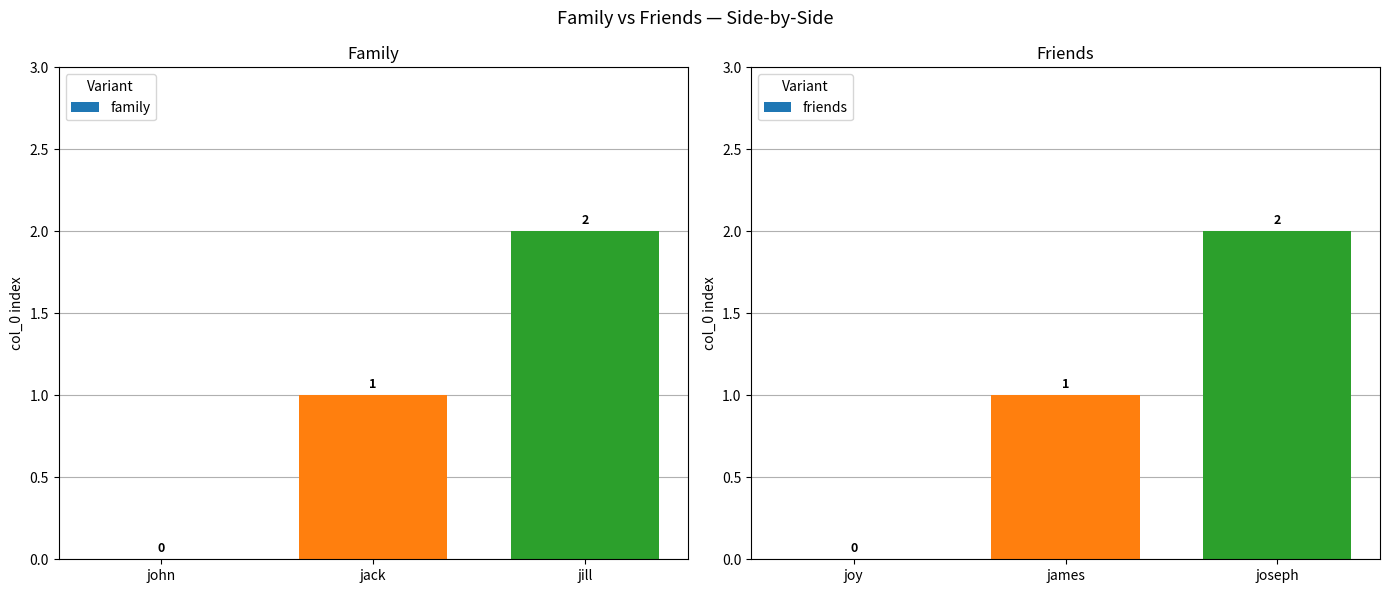

Is it true that family equals 2 at jack?

False